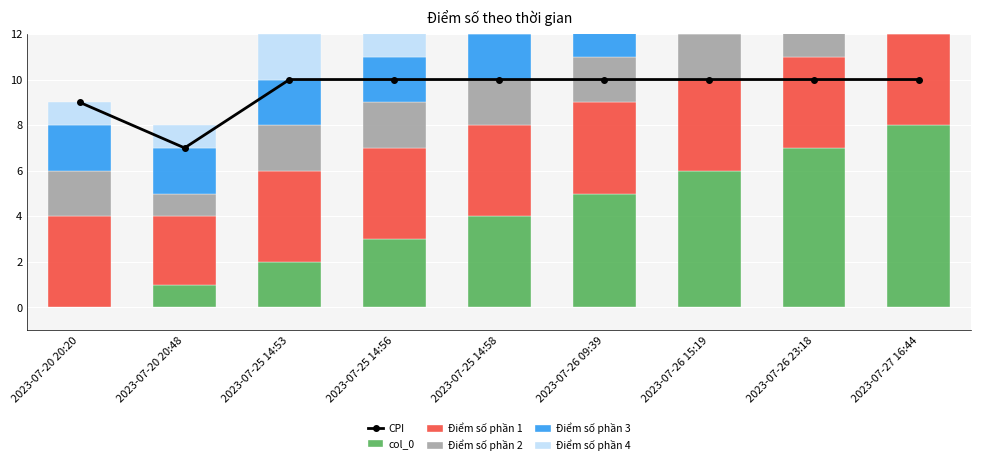

Between 2023-07-25 14:53 and 2023-07-26 23:18, which series saw the biggest shift?

col_0